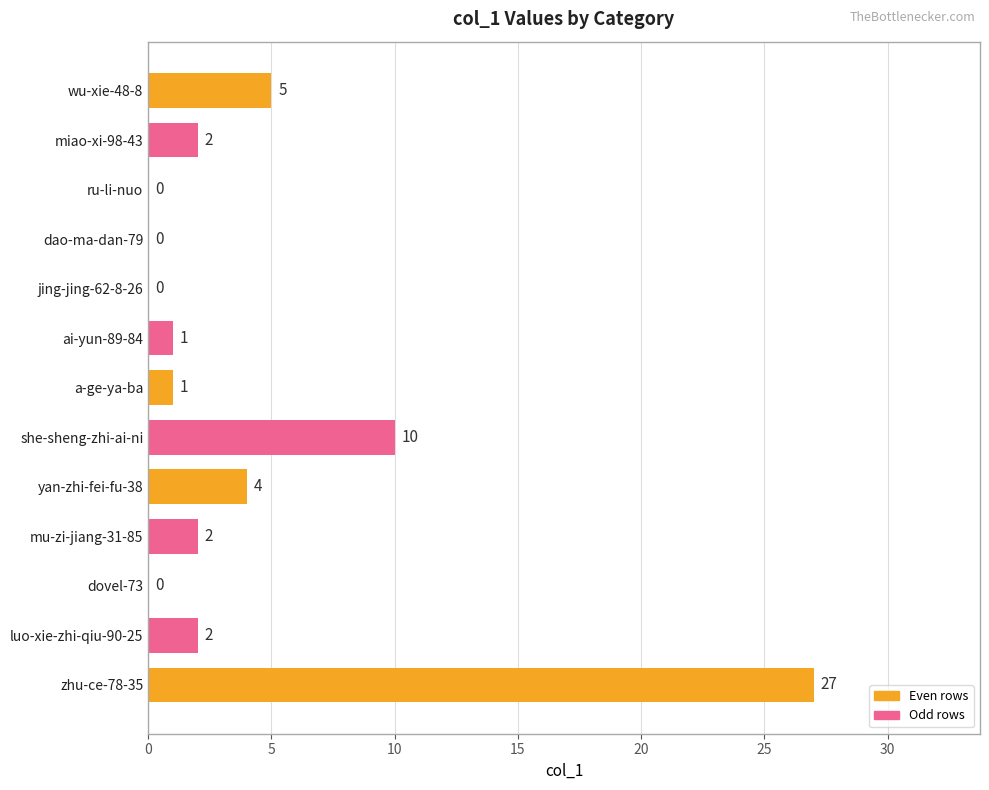

The value at ru-li-nuo is 0. True or false?

True